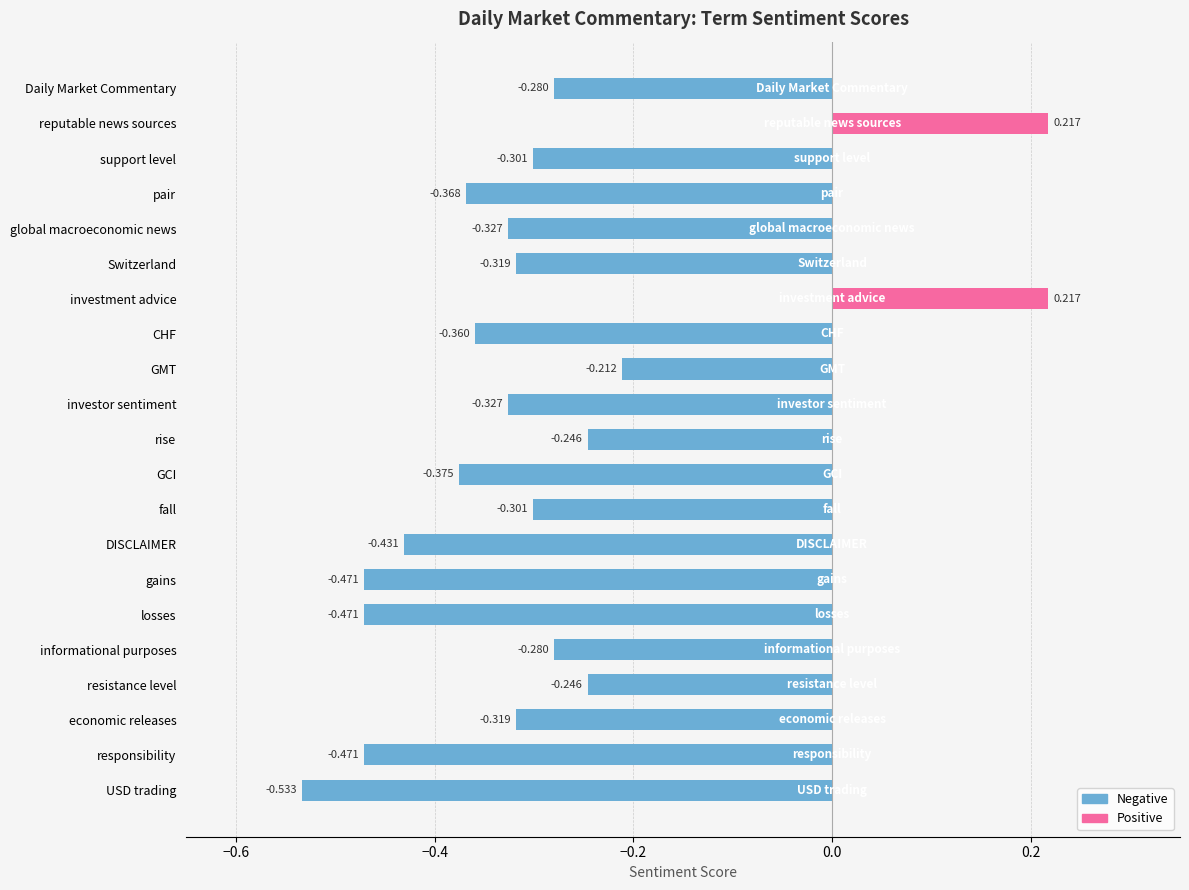

Reading left to right, list all the values displayed in this chart.

Daily Market Commentary=-0.3	reputable news sources=0.2	support level=-0.3	pair=-0.4	global macroeconomic news=-0.3	Switzerland=-0.3	investment advice=0.2	CHF=-0.4	GMT=-0.2	investor sentiment=-0.3	rise=-0.2	GCI=-0.4	fall=-0.3	DISCLAIMER=-0.4	gains=-0.5	losses=-0.5	informational purposes=-0.3	resistance level=-0.2	economic releases=-0.3	responsibility=-0.5	USD trading=-0.5